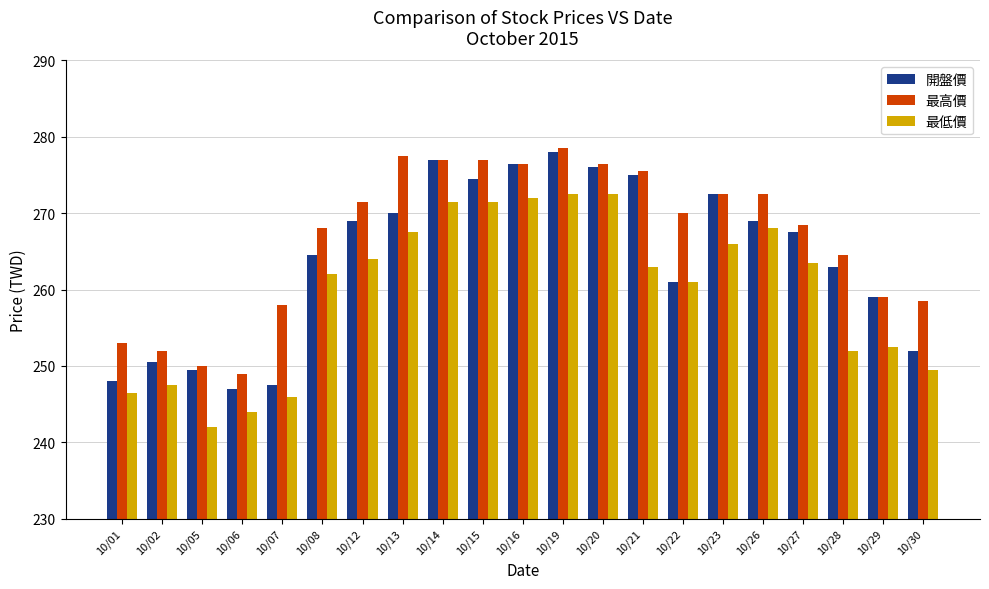

How many groups of bars are there?

21